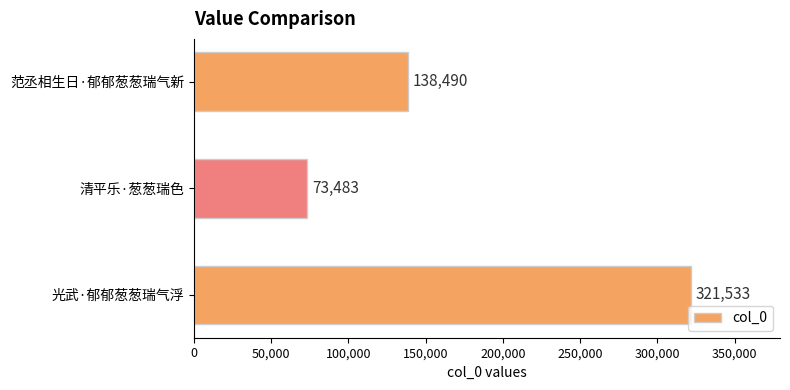

What is the average value?

177835